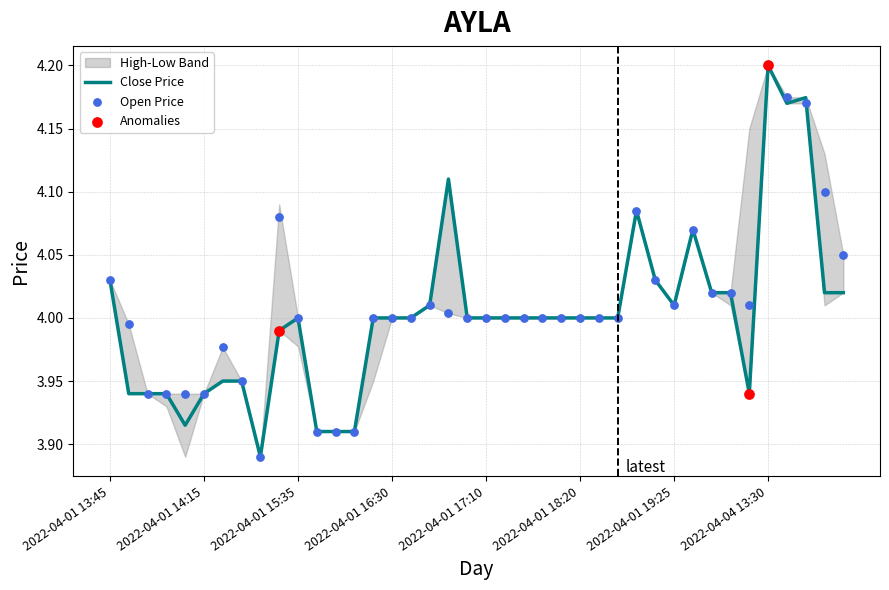

Which series has the largest total across all categories?

open